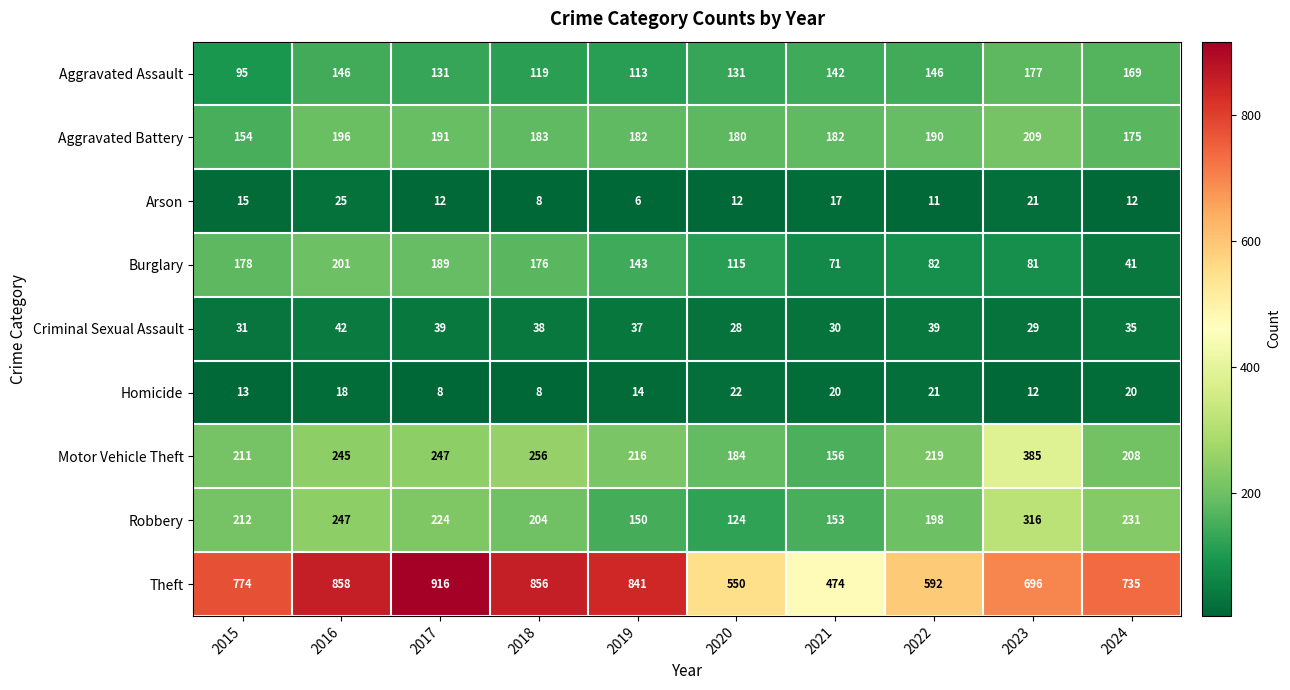

Read the Aggravated Assault value at 2015, to the nearest 10.

100